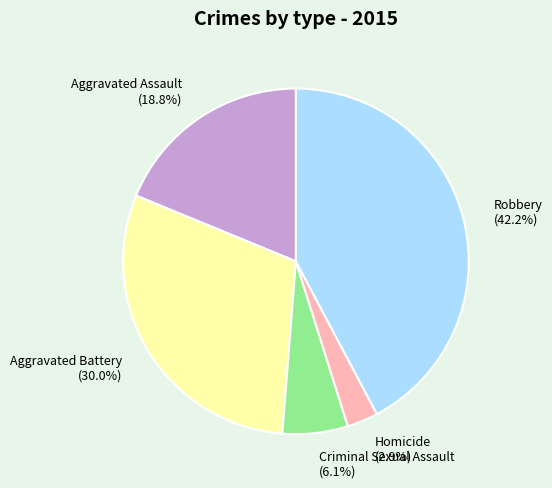

To the nearest percent, what is the difference between the largest and smallest slice percentages?

39%